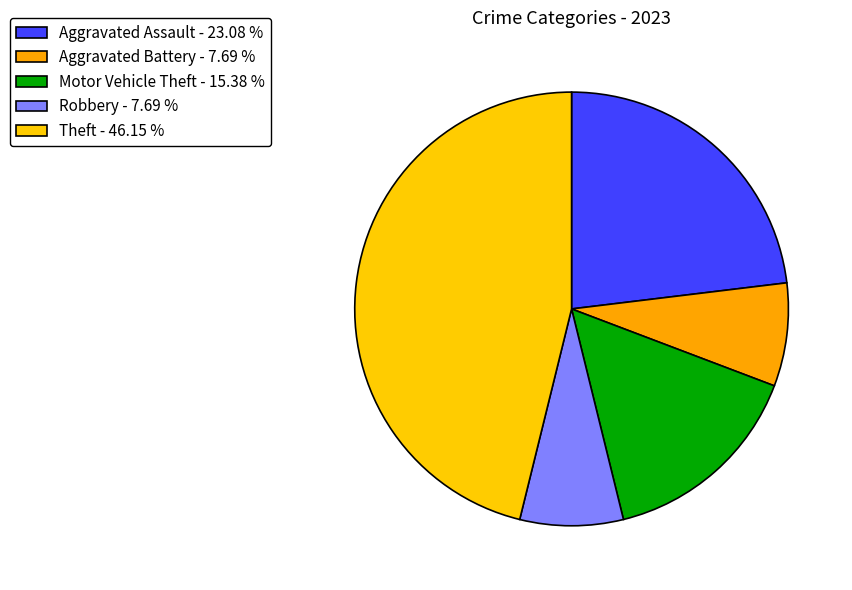

How many segments does this pie chart have?

5